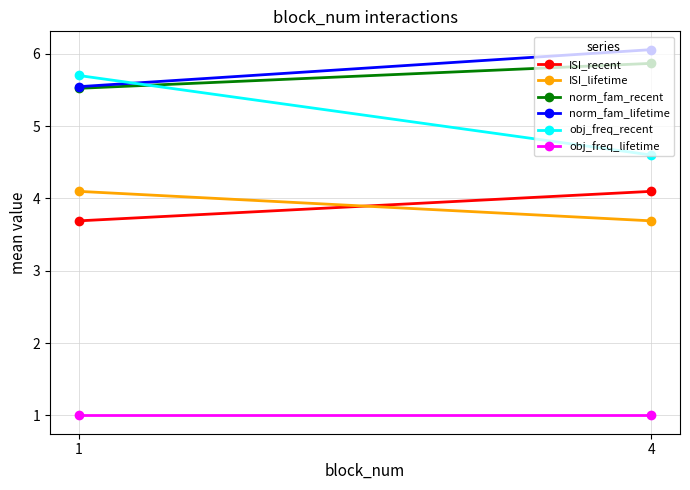

Rank the series by their maximum value, from lowest to highest.

obj_freq_lifetime, ISI_recent, ISI_lifetime, obj_freq_recent, norm_fam_recent, norm_fam_lifetime